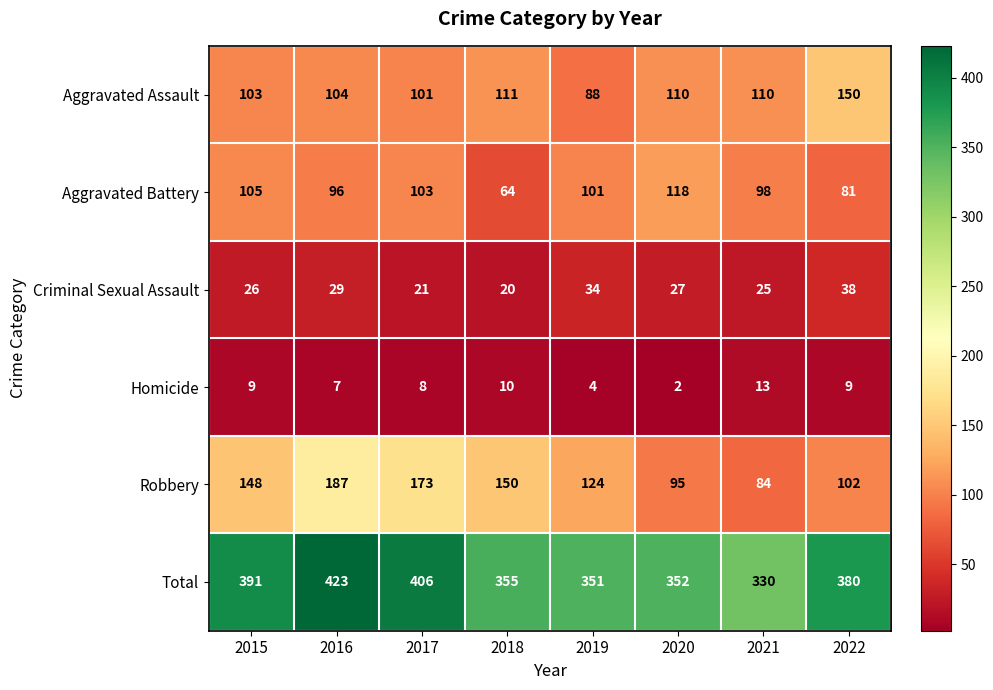

What is the difference between the maximum and minimum values in the Criminal Sexual Assault series?

18